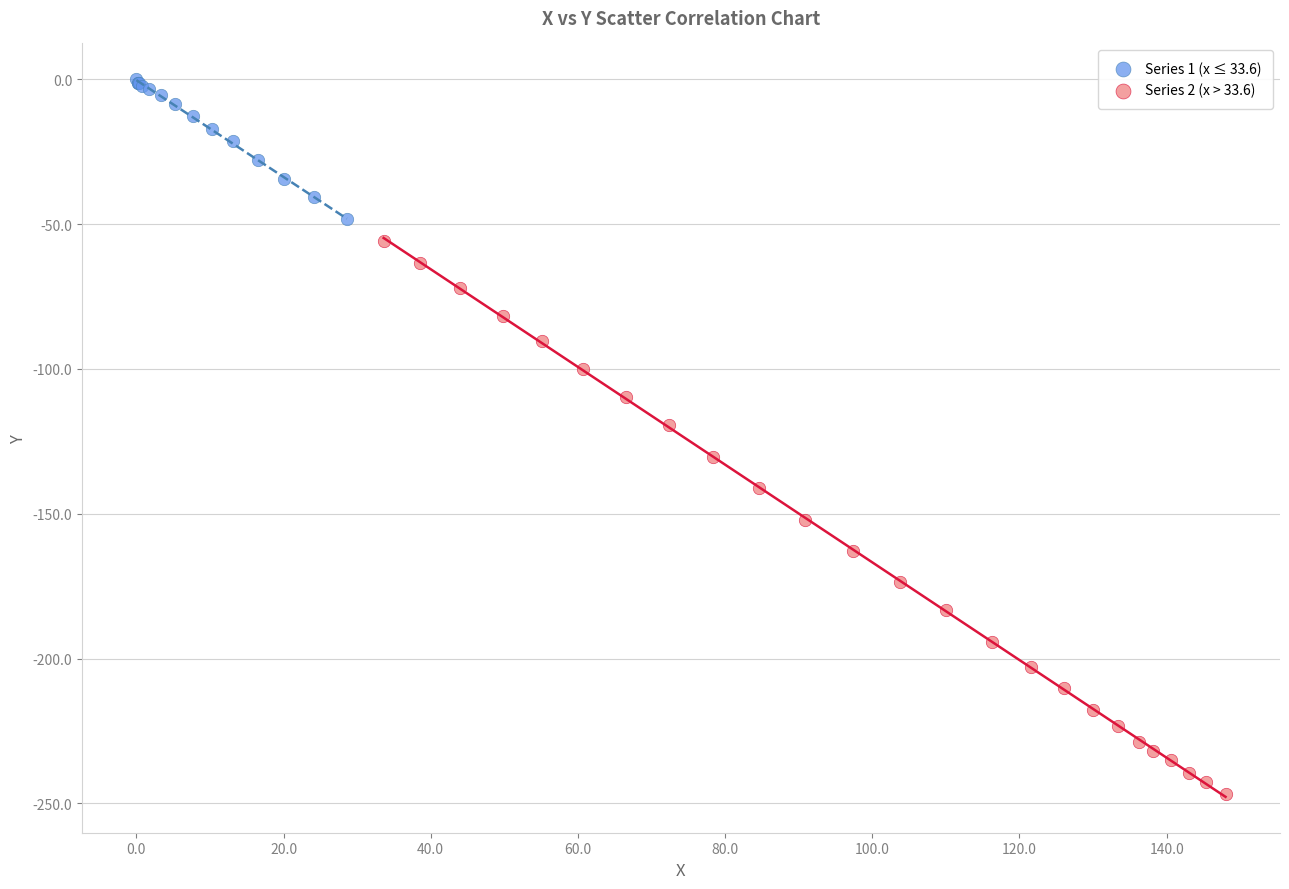

Which series contains the lowest Y value?

Series 2 (x > 33.6)